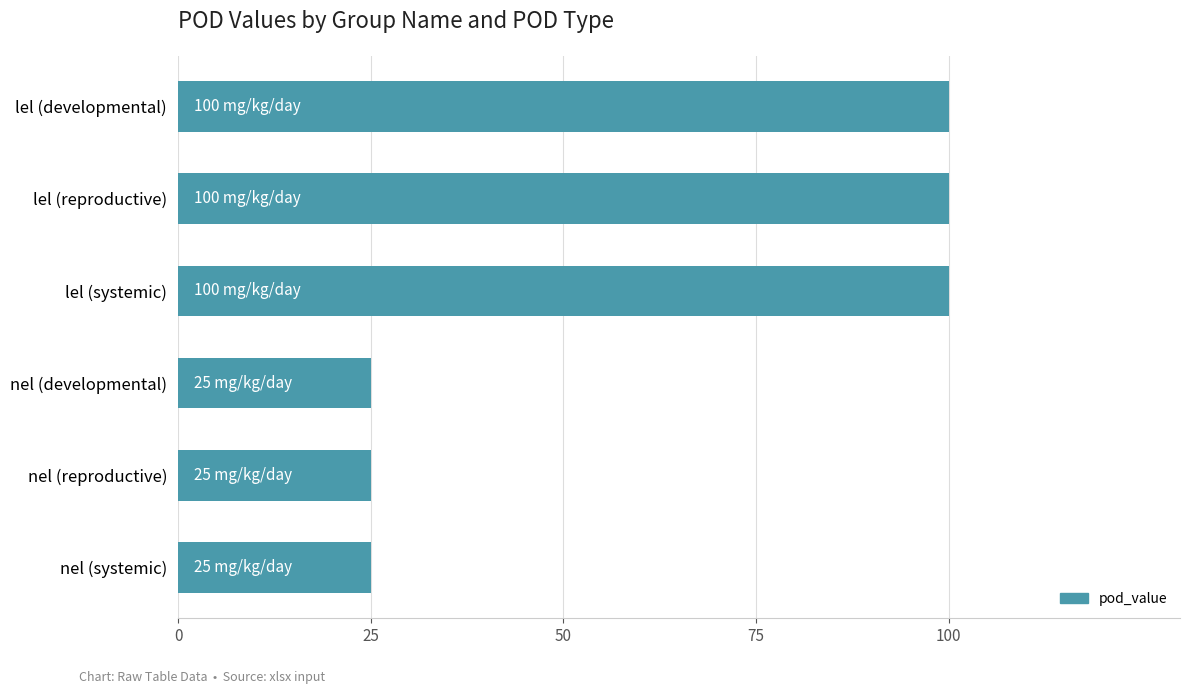

What is the label of the 4th bar from the bottom?

lel (systemic)